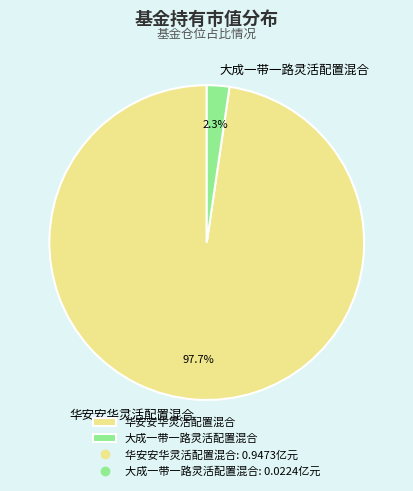

Between 大成一带一路灵活配置混合 and 华安安华灵活配置混合, which is larger?

华安安华灵活配置混合